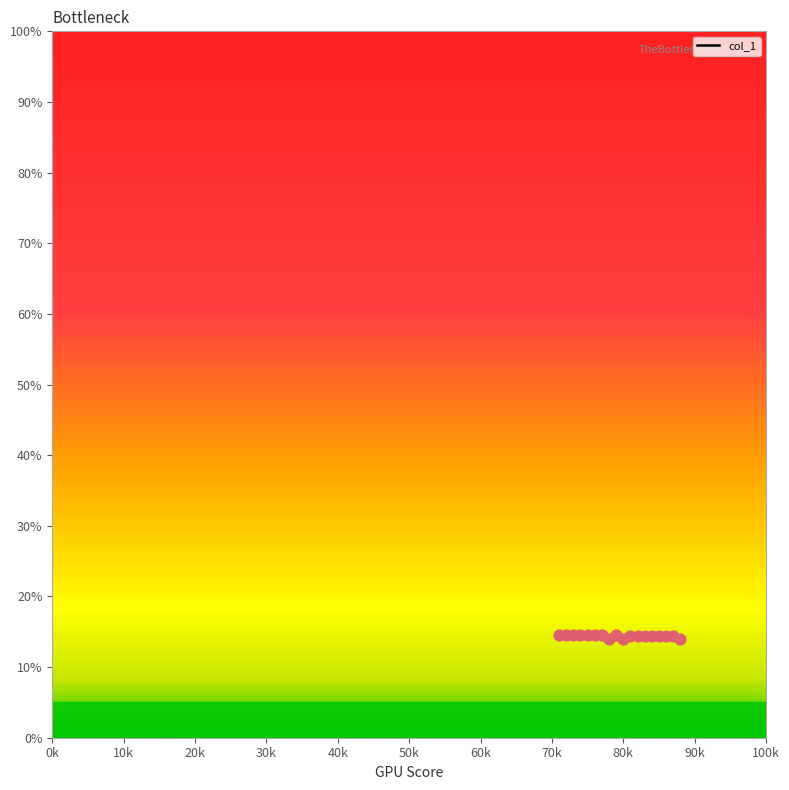

What is the minimum value shown in the chart?

14.0